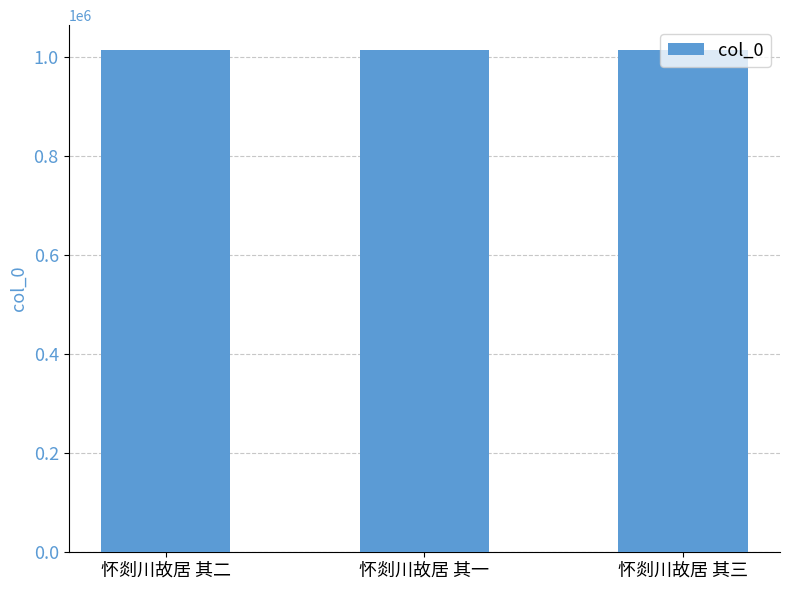

What is the maximum value shown in the chart?

1013619